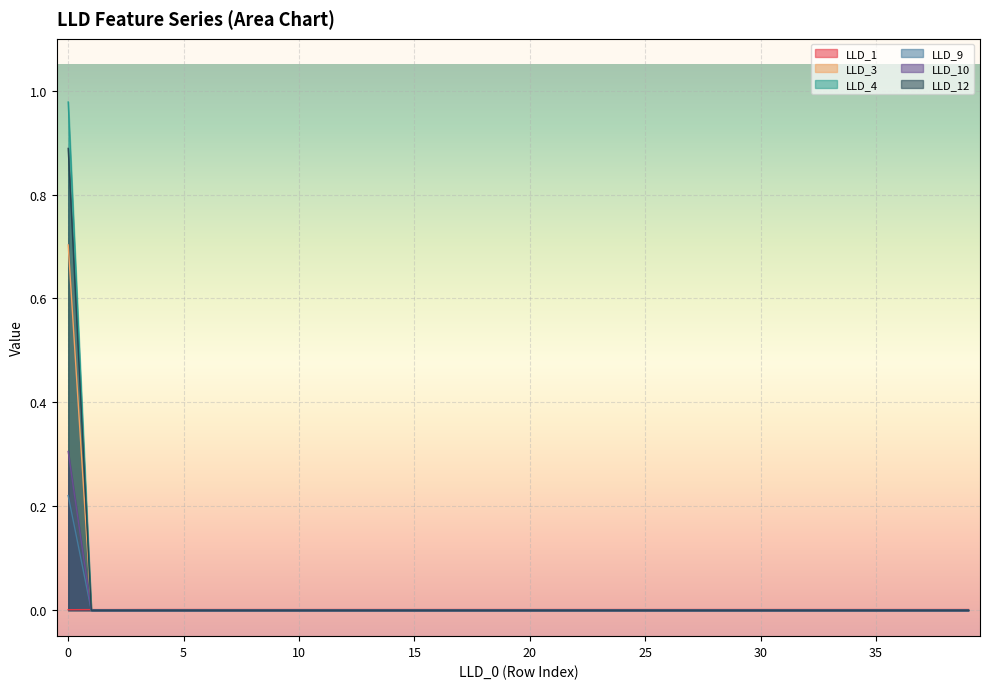

True or false: LLD_10 and LLD_12 intersect in this chart.

False